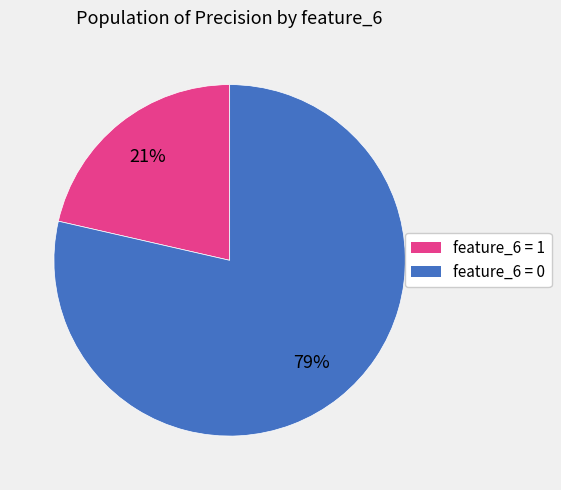

Is there any slice that represents more than half of the pie?

Yes